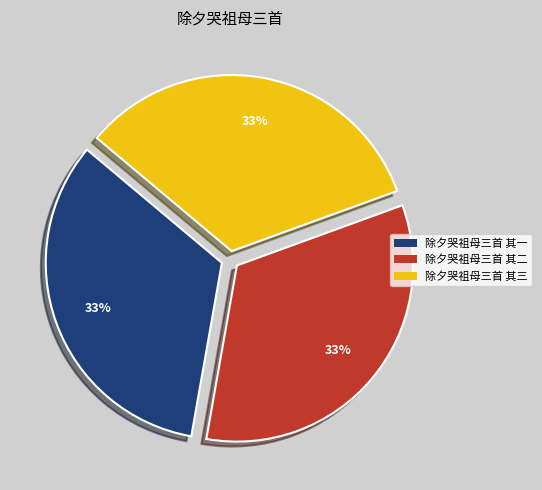

What is the ratio of the value at 除夕哭祖母三首 其三 to the value at 除夕哭祖母三首 其一?

1.0